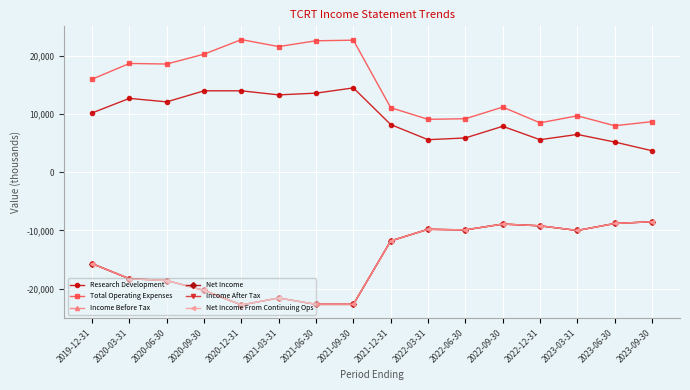

In Income Before Tax, how many points are lower than both neighbors (excluding endpoints)?

3